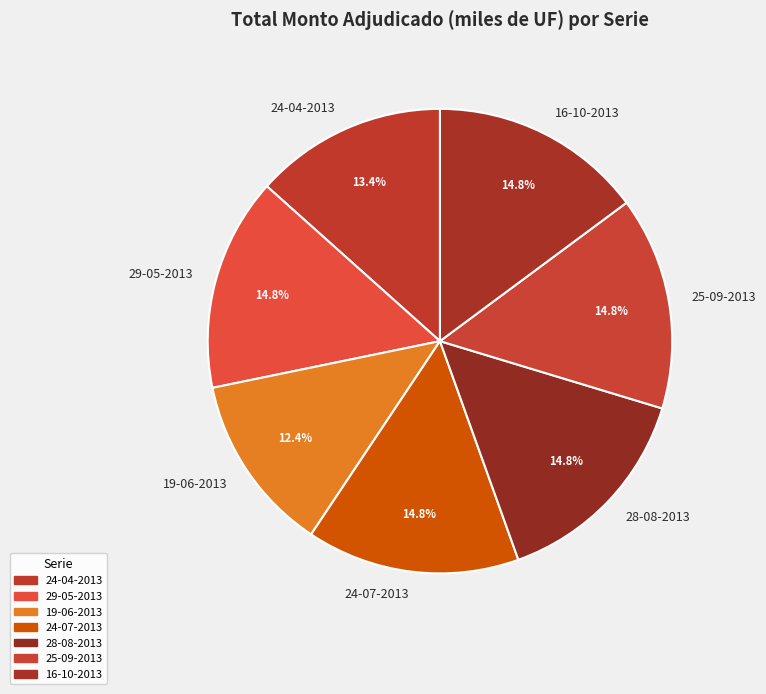

To the nearest percent, what is the difference between the largest and smallest slice percentages?

2%